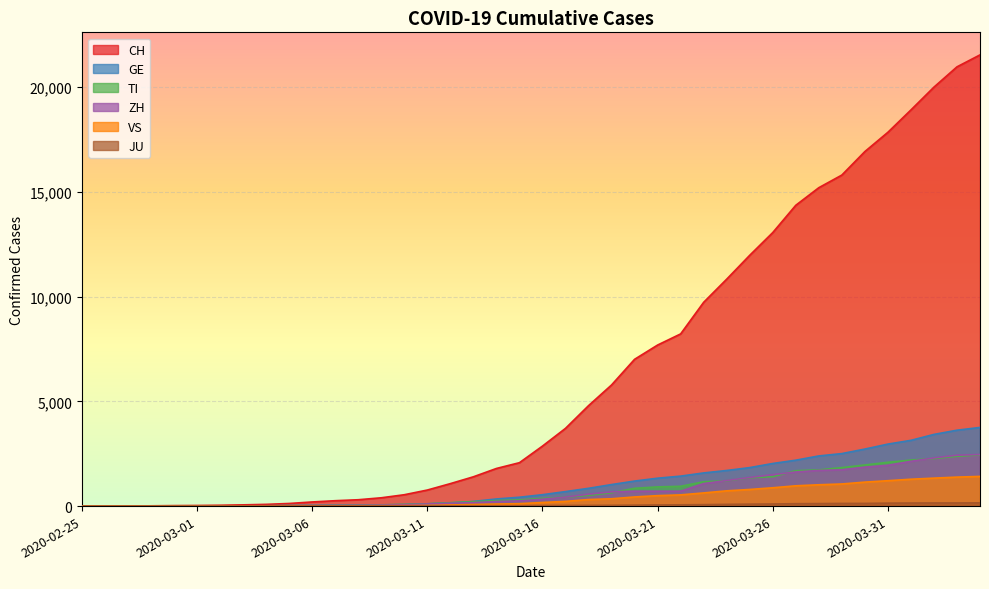

What is the difference between the highest and lowest values at 2020-02-28?

12